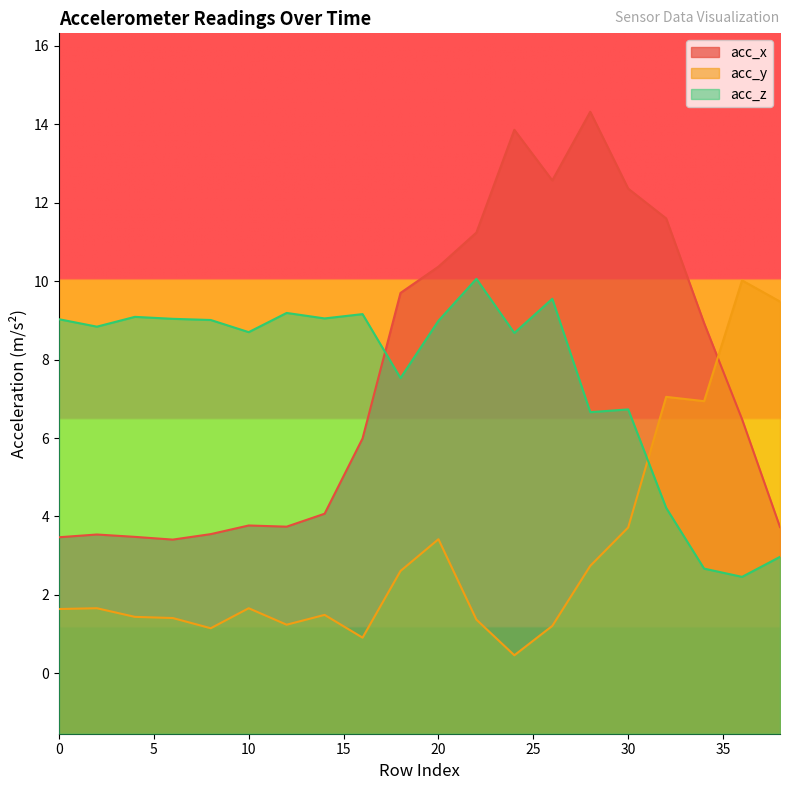

Count the number of categories in the chart.

20